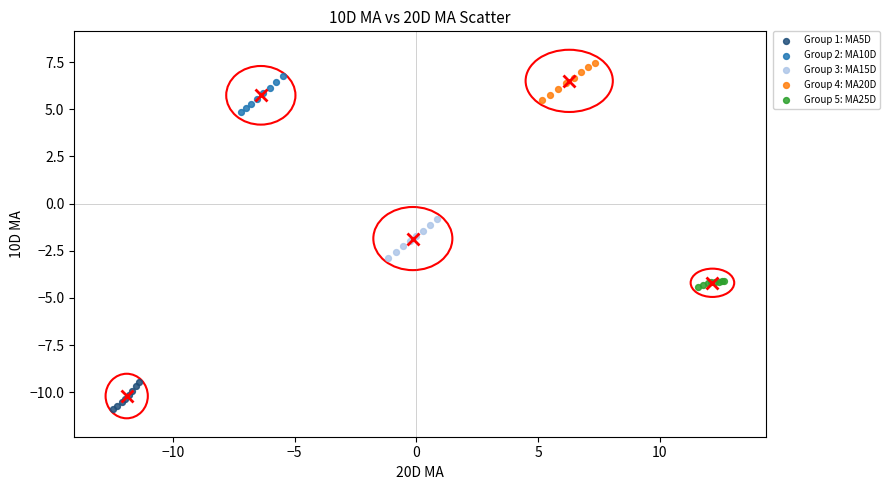

Which series contains the lowest Y value?

Group 1: MA5D